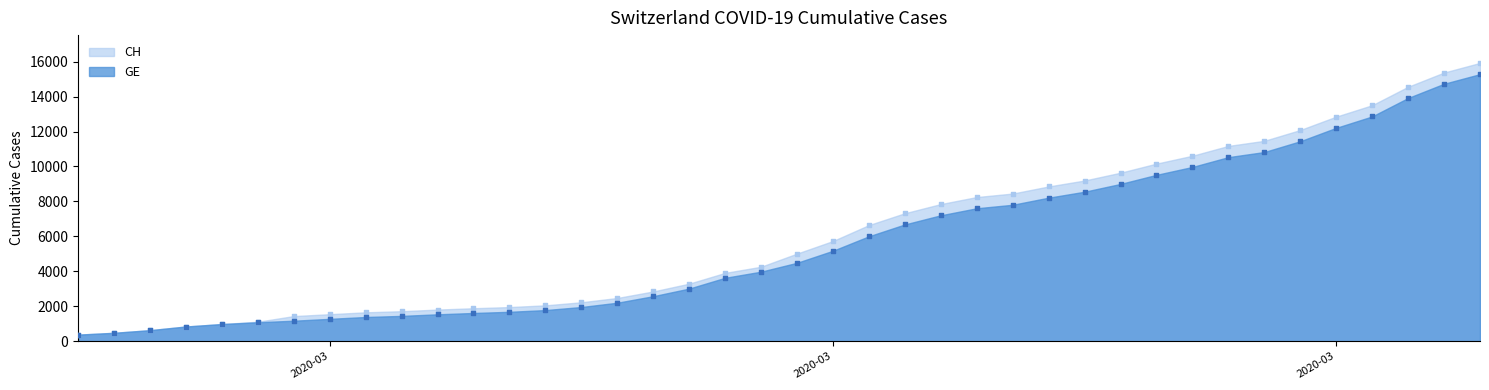

Which series contains the lowest Y value?

CH